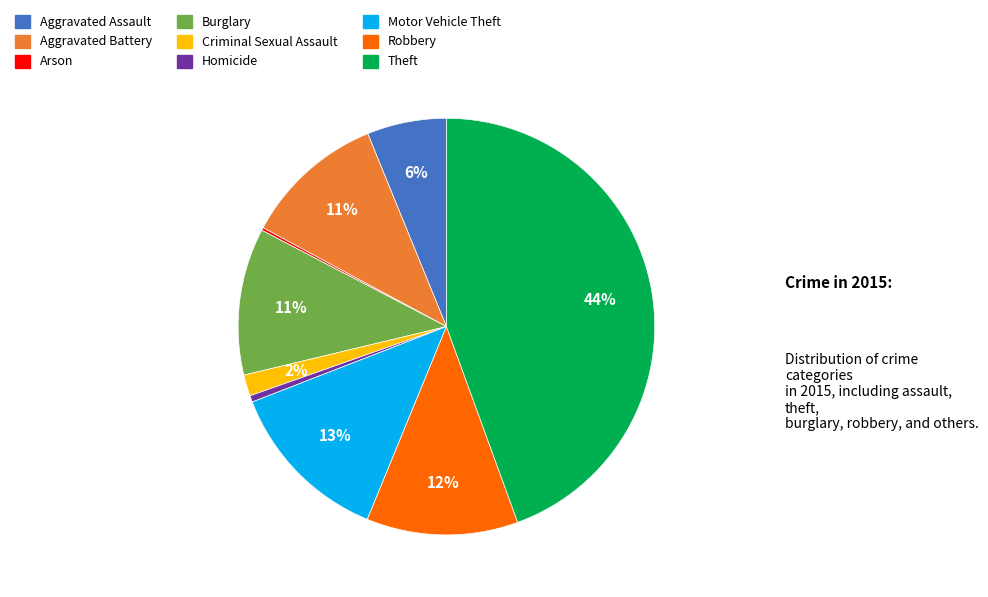

Do Robbery and Burglary together represent more than half of the pie?

No